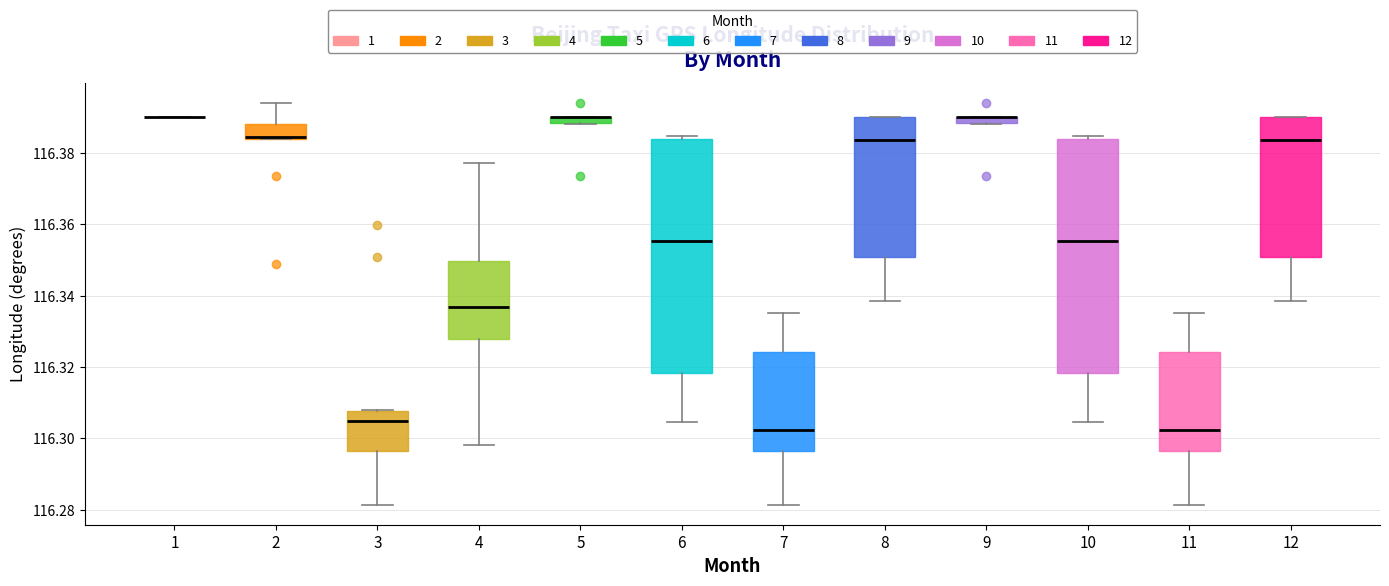

Where is the lower edge of the box at x = 12 on the y-axis? The values are not printed on the chart, so give them approximately, as read against the axis.

116.350